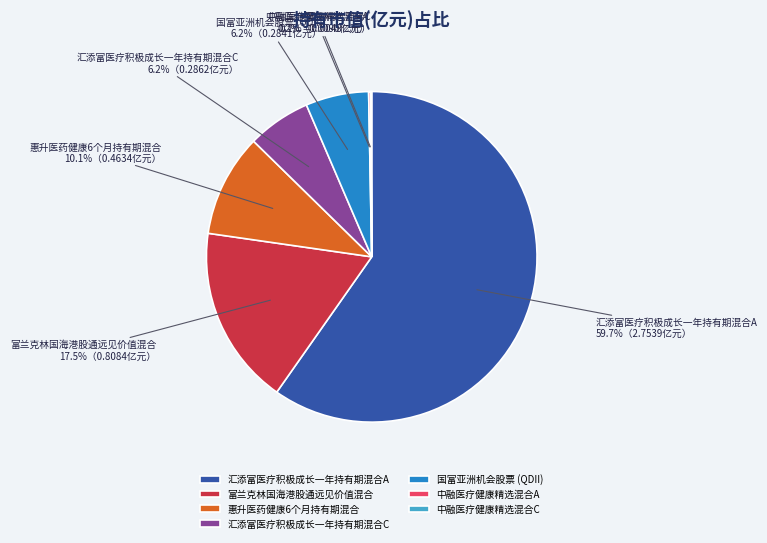

What percentage do 汇添富医疗积极成长一年持有期混合A and 汇添富医疗积极成长一年持有期混合C together represent?

65.9%